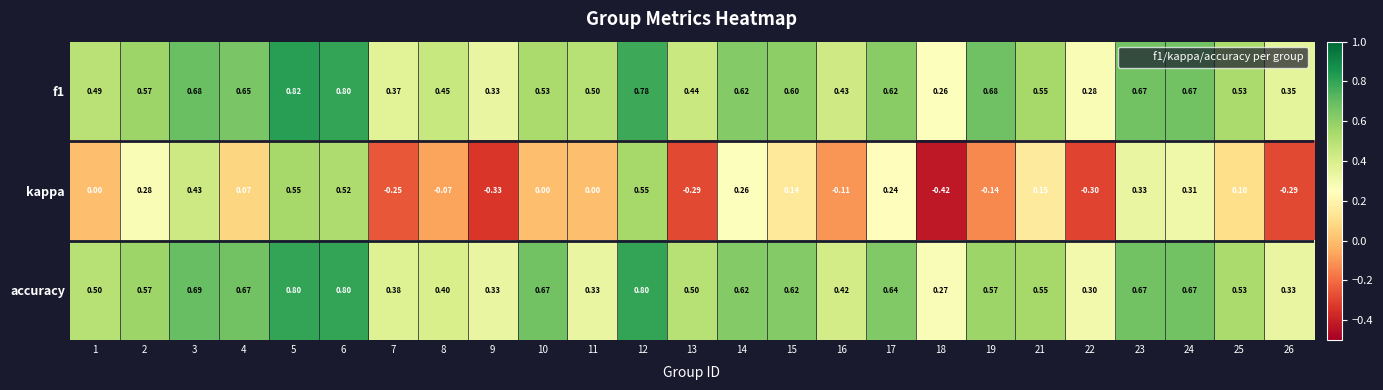

Which series has the widest spread of values?

kappa